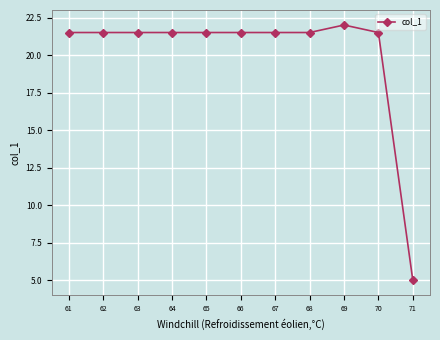

What is the greatest value displayed?

22.0